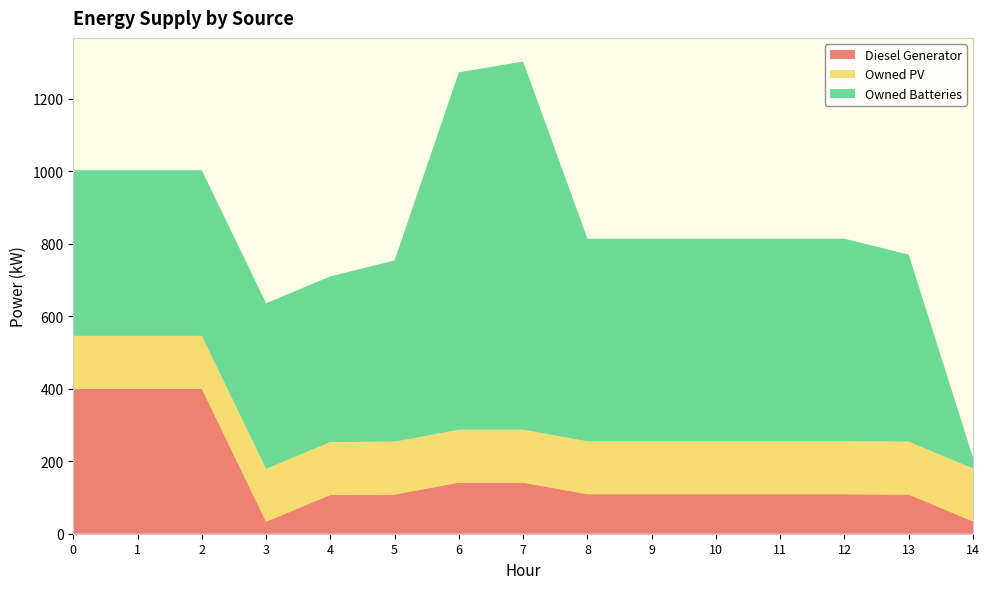

Reading left to right, what are all the values shown in this chart?

Diesel Generator: 400	400	400	33	107	108	141	141	109	109	109	109	109	108	34
Owned PV: 146	146	146	146	146	146	146	146	146	146	146	146	146	146	146
Owned Batteries: 457	457	457	457	457	500	986	1016	559	559	559	559	559	516	30